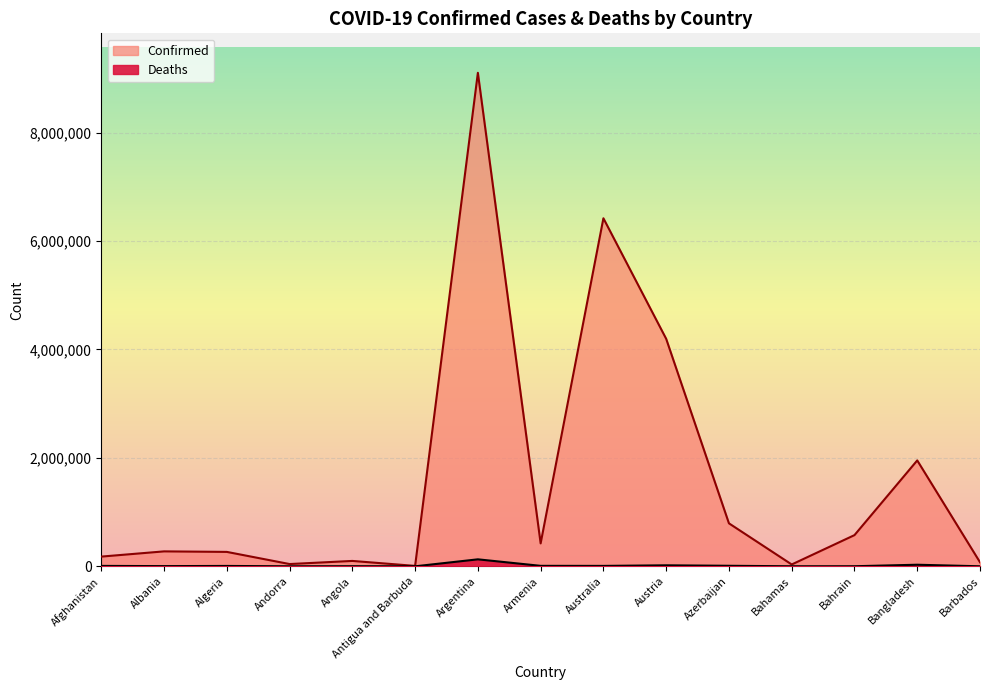

What is the sum of the Confirmed values at Albania and Bahamas?

309219